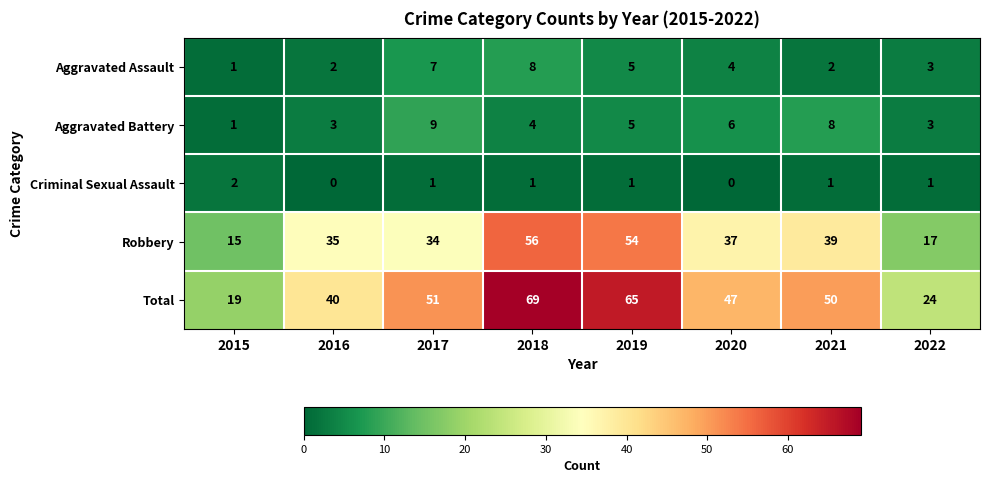

Count the Criminal Sexual Assault values in the range 1 to 2.

6